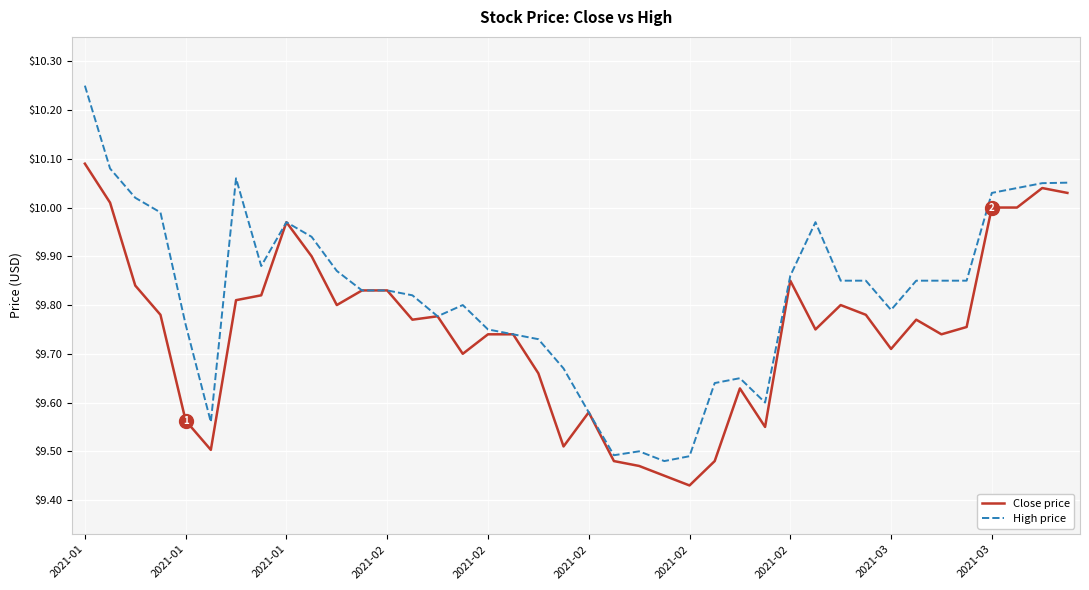

Which series has the largest range (max minus min)?

High price